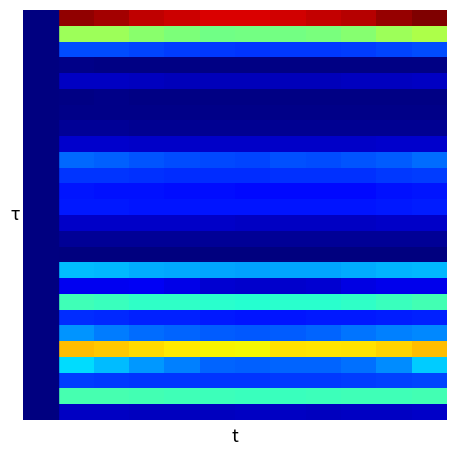

What is the greatest value displayed?

38591